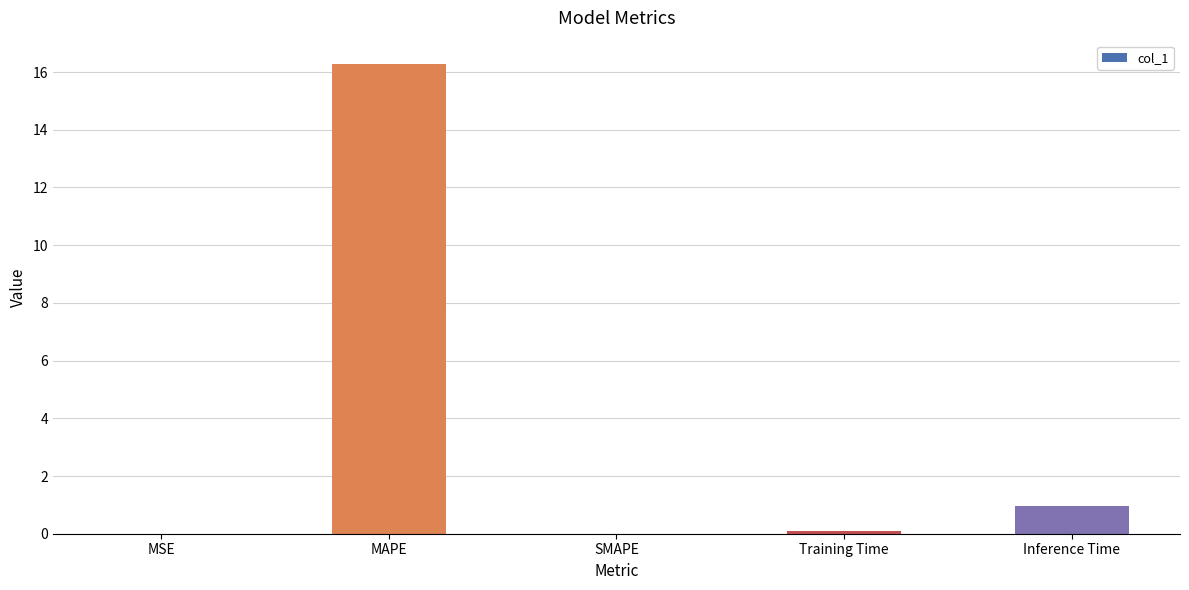

What is the change in value from MAPE to SMAPE?

-16.3